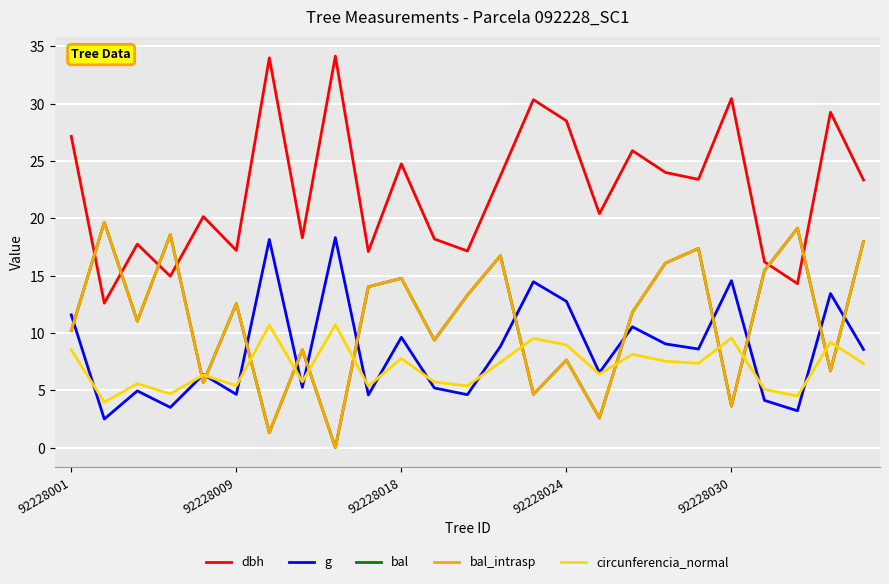

Reading right to left, what are all the values shown in this chart?

dbh: 23.4	29.2	14.3	16.2	30.4	23.4	24.0	25.9	20.4	28.5	30.4	23.7	17.1	18.2	24.8	17.1	34.1	18.3	34.0	17.2	20.1	14.9	17.8	12.6	27.1
g: 8.6	13.4	3.2	4.1	14.6	8.6	9.0	10.5	6.5	12.8	14.5	8.8	4.6	5.2	9.6	4.6	18.3	5.3	18.2	4.6	6.4	3.5	4.9	2.5	11.6
bal: 18.0	6.7	19.1	15.4	3.6	17.4	16.1	11.8	2.6	7.6	4.7	16.7	13.3	9.4	14.8	14.0	0.0	8.5	1.3	12.6	5.7	18.6	11.0	19.6	10.2
bal_intrasp: 18.0	6.7	19.1	15.4	3.6	17.4	16.1	11.8	2.6	7.6	4.7	16.7	13.3	9.4	14.8	14.0	0.0	8.5	1.3	12.6	5.7	18.6	11.0	19.6	10.2
circunferencia_normal: 7.3	9.2	4.5	5.1	9.6	7.4	7.5	8.1	6.4	9.0	9.5	7.4	5.4	5.7	7.8	5.4	10.7	5.7	10.7	5.4	6.3	4.7	5.6	4.0	8.5